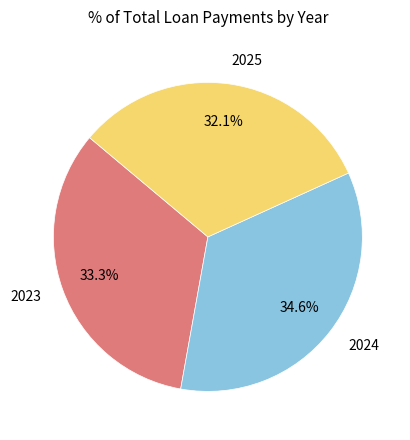

What percentage is the 2024 slice, to the nearest percent?

35%